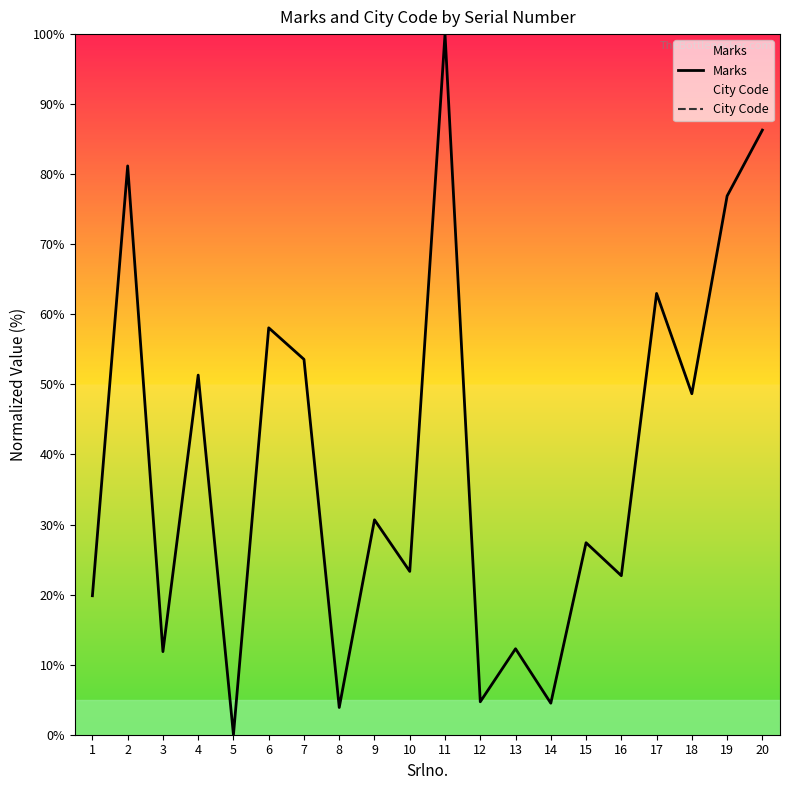

How many values in Marks are above zero?

19